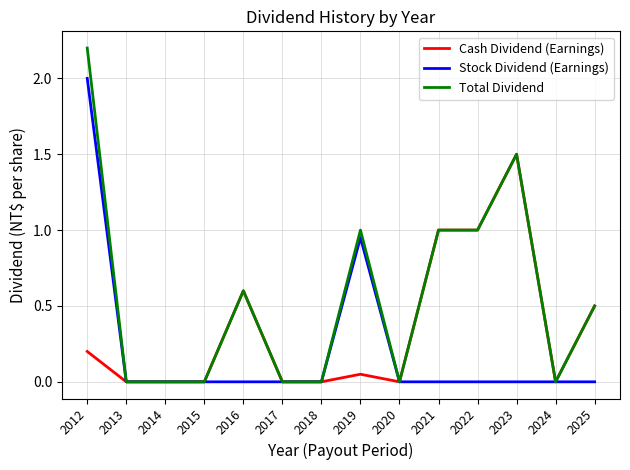

List the series in order of their overall mean, highest first.

Total Dividend, Cash Dividend (Earnings), Stock Dividend (Earnings)